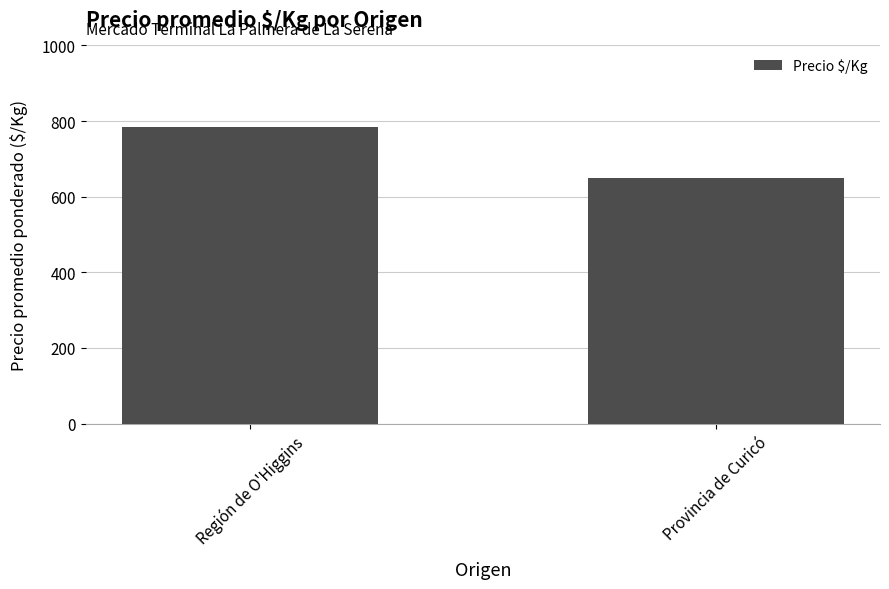

Is it true that the value at Provincia de Curicó is 649?

True